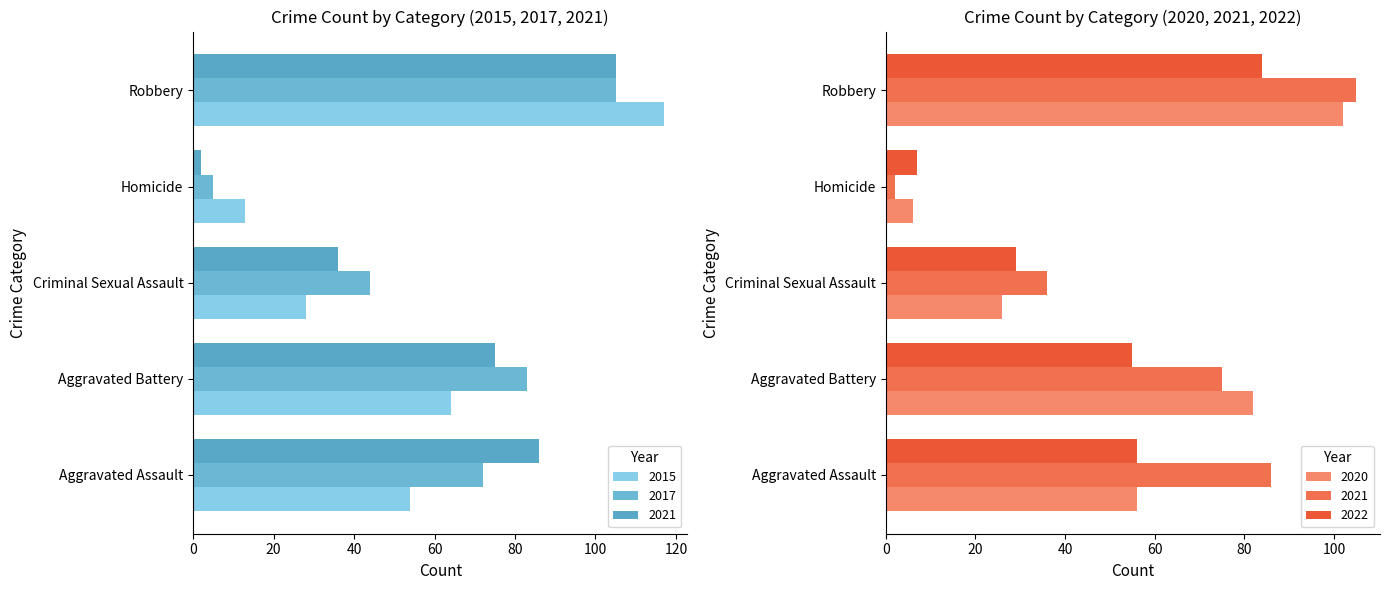

Which category has the lowest value across all series?

Homicide